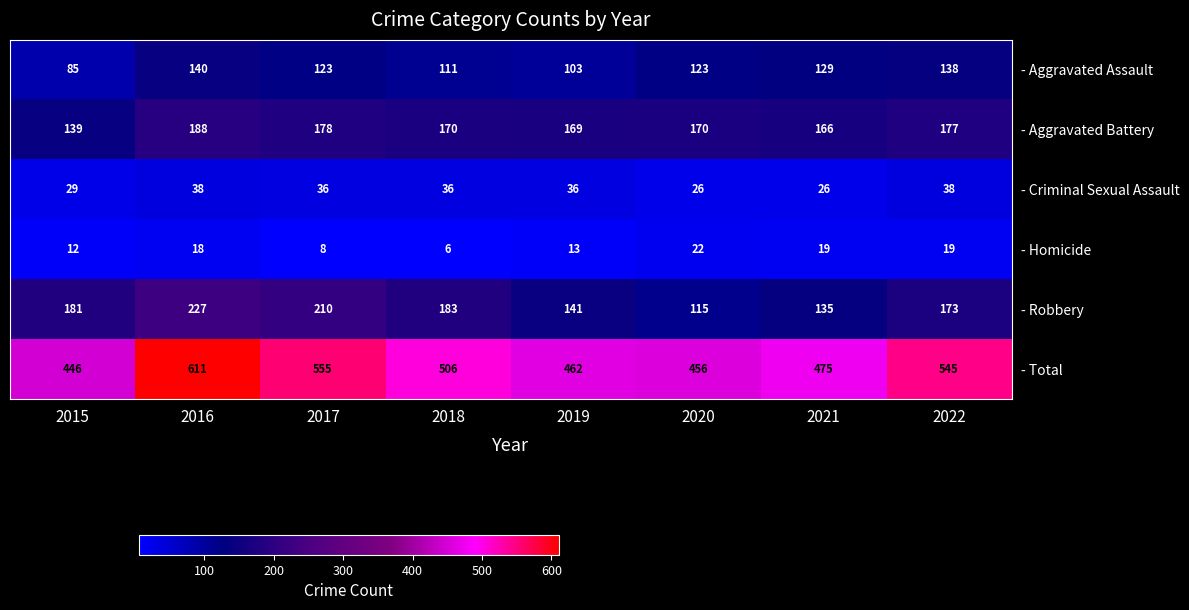

Which series has the largest total across all categories?

- Total